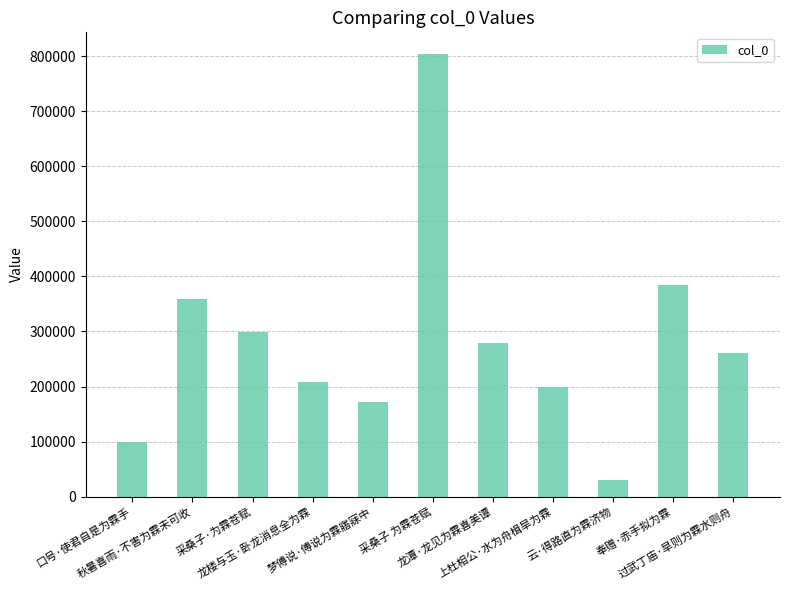

What is the greatest value displayed?

802868